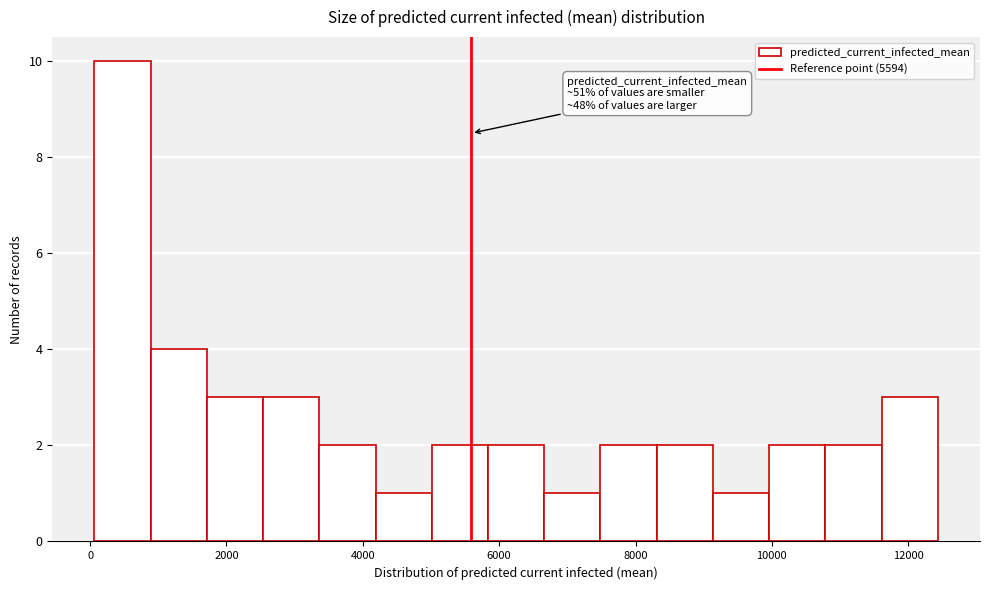

Over which range of the x-axis is the bar tallest?

0 to 800